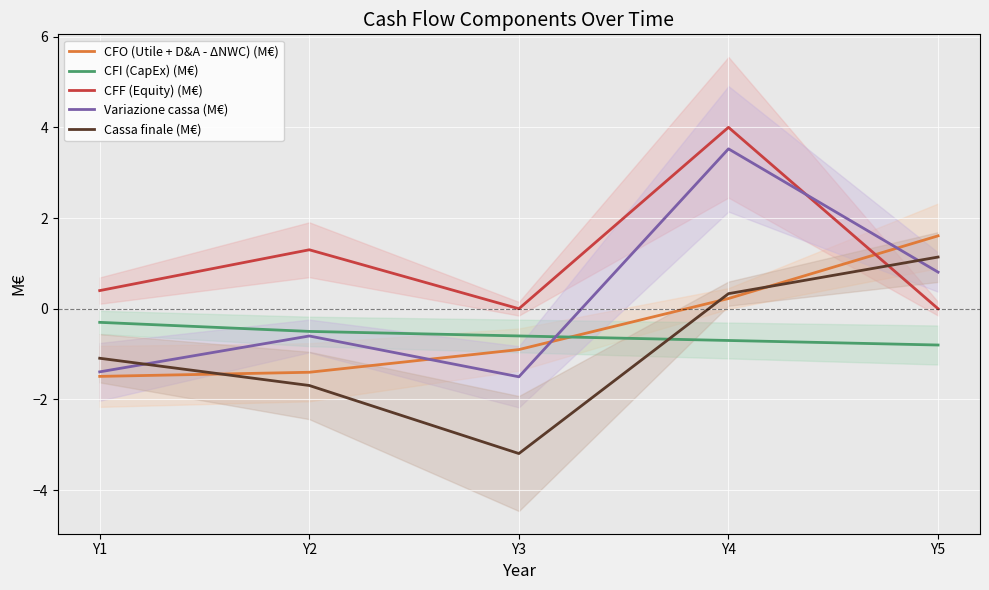

How many data points in CFO (Utile + D&A - ΔNWC) (M€) are less than 0?

3